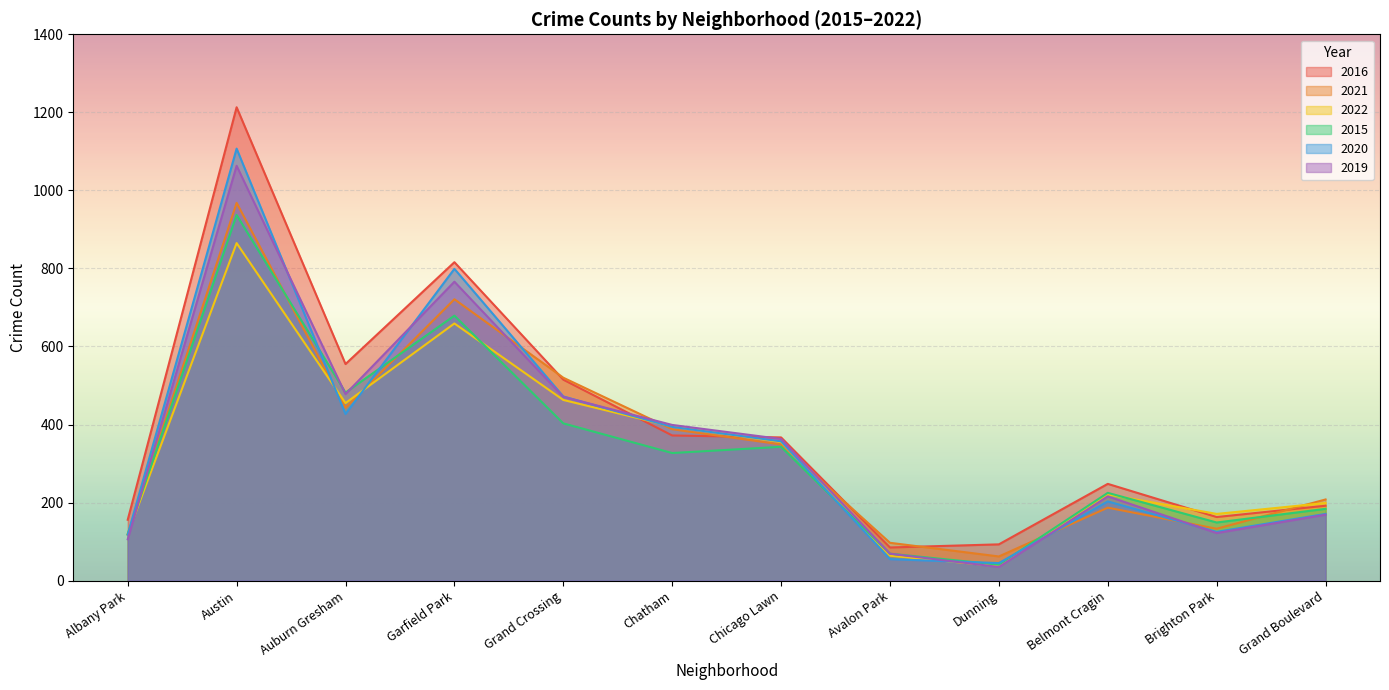

How many lines are shown in the chart?

6